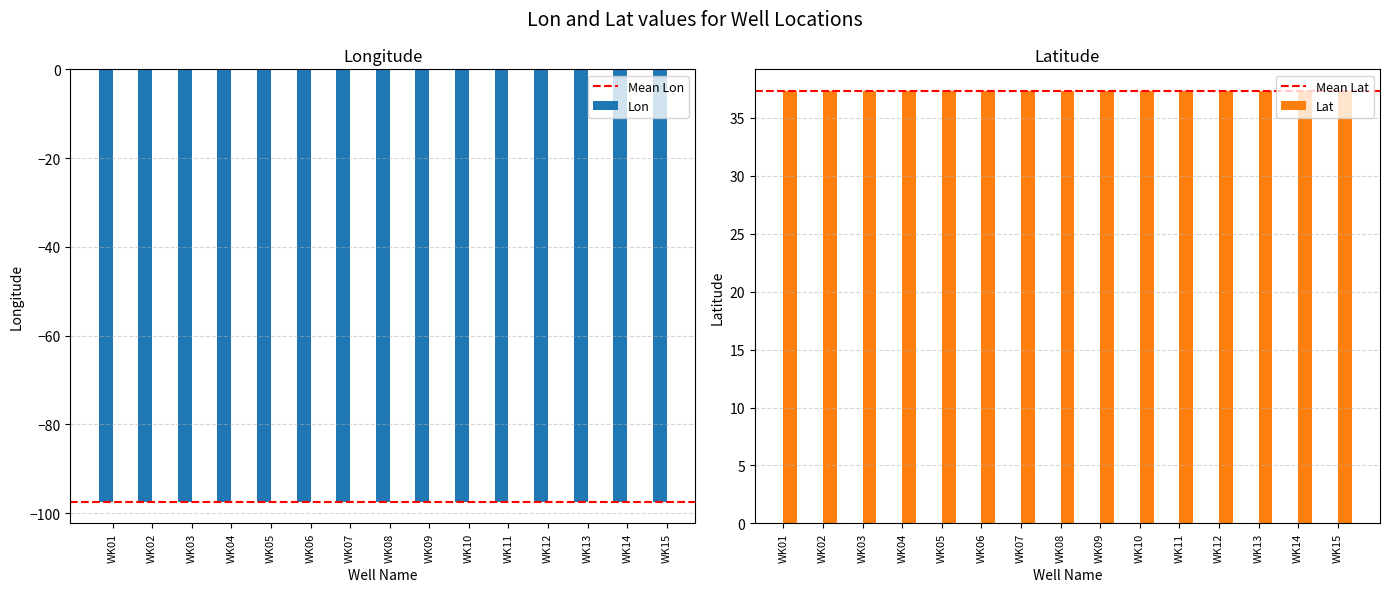

Are the bars grouped side by side (vs. stacked)?

Yes